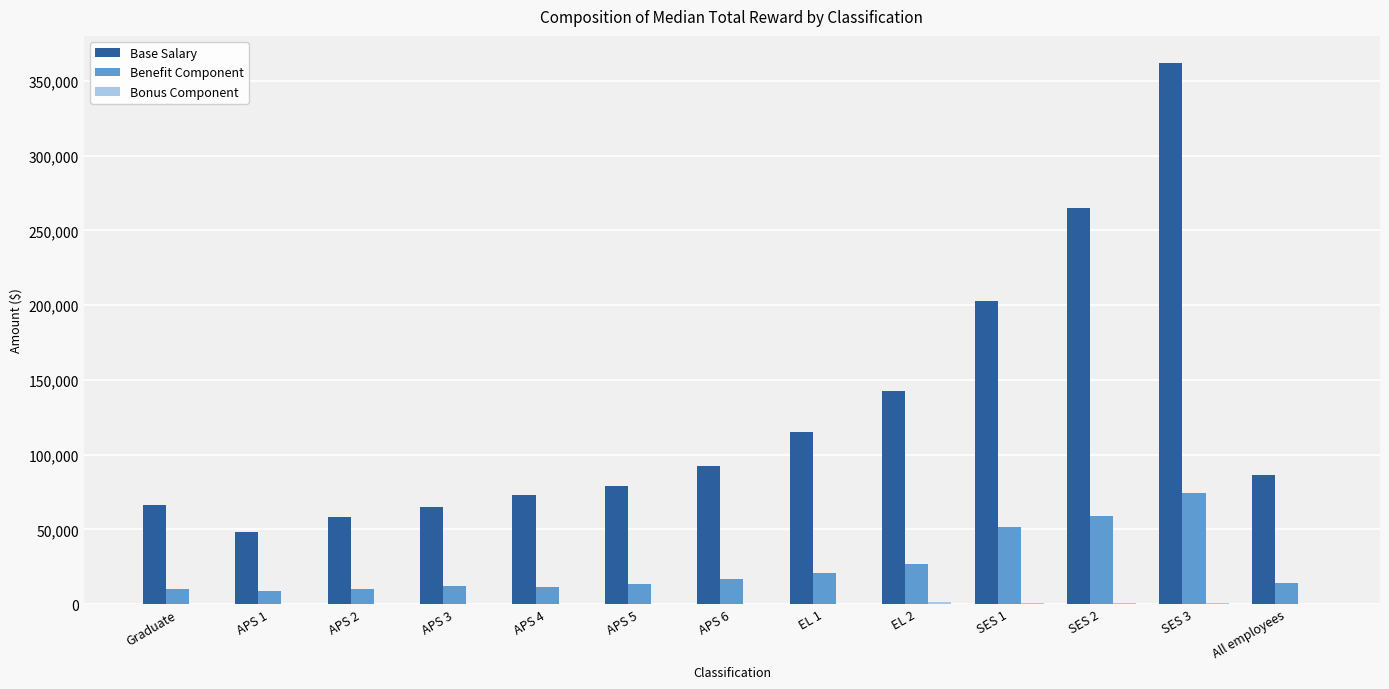

What is the maximum value shown in the chart?

362100.0